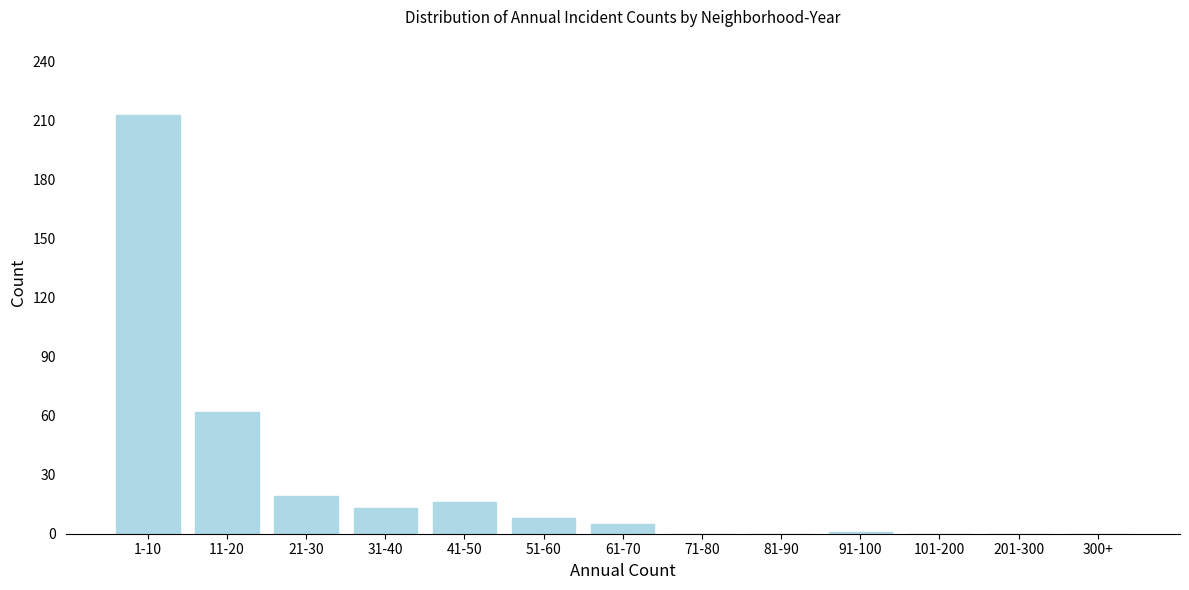

Which has a higher value, 71-80 or 1-10?

1-10